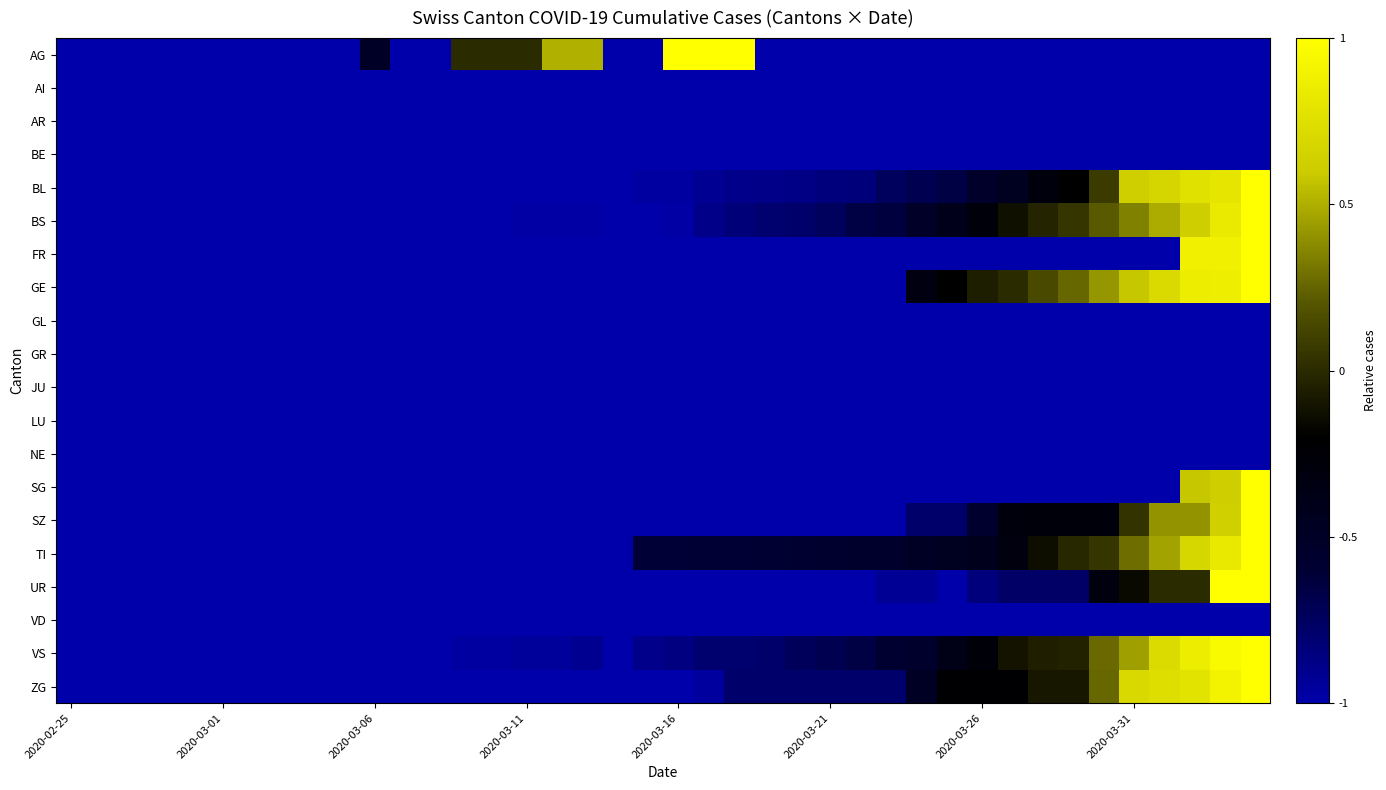

At how many categories does at least one series exceed 0?

14